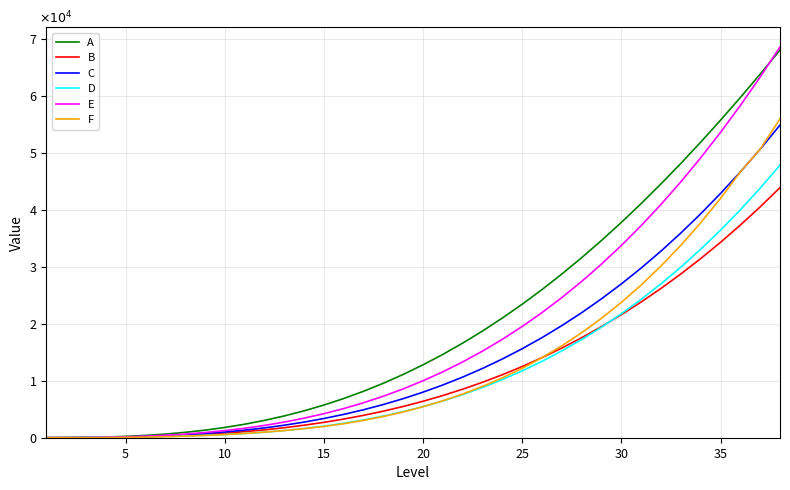

What is the maximum value for B?

43897